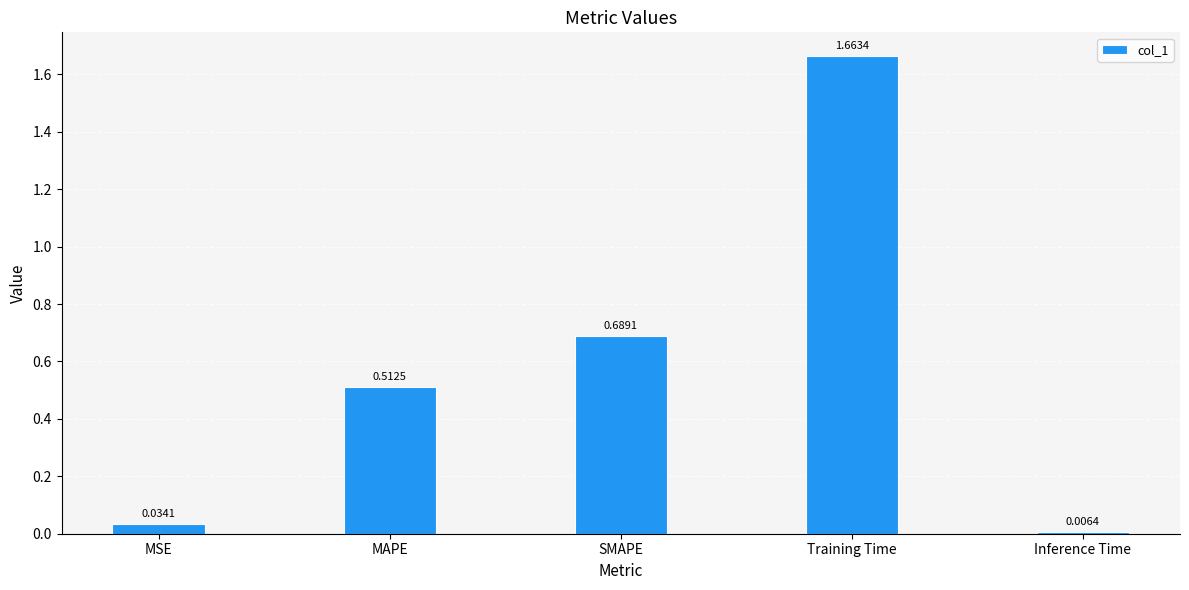

List the labels in order of value, smallest first.

Inference Time, MSE, MAPE, SMAPE, Training Time